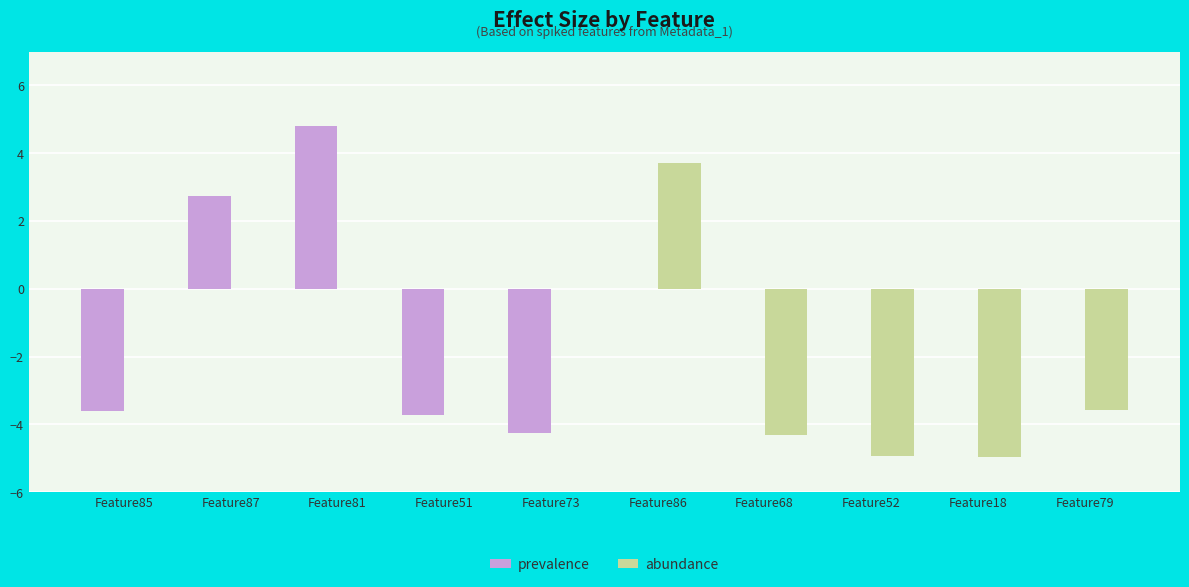

Which series has the largest range (max minus min)?

prevalence